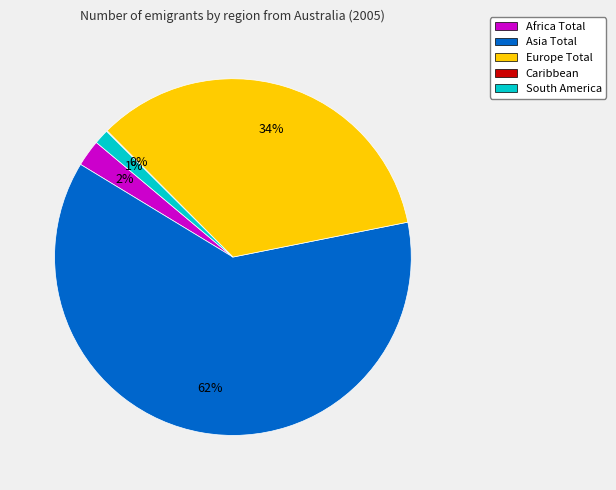

Does Africa Total account for over 50% of the chart?

No